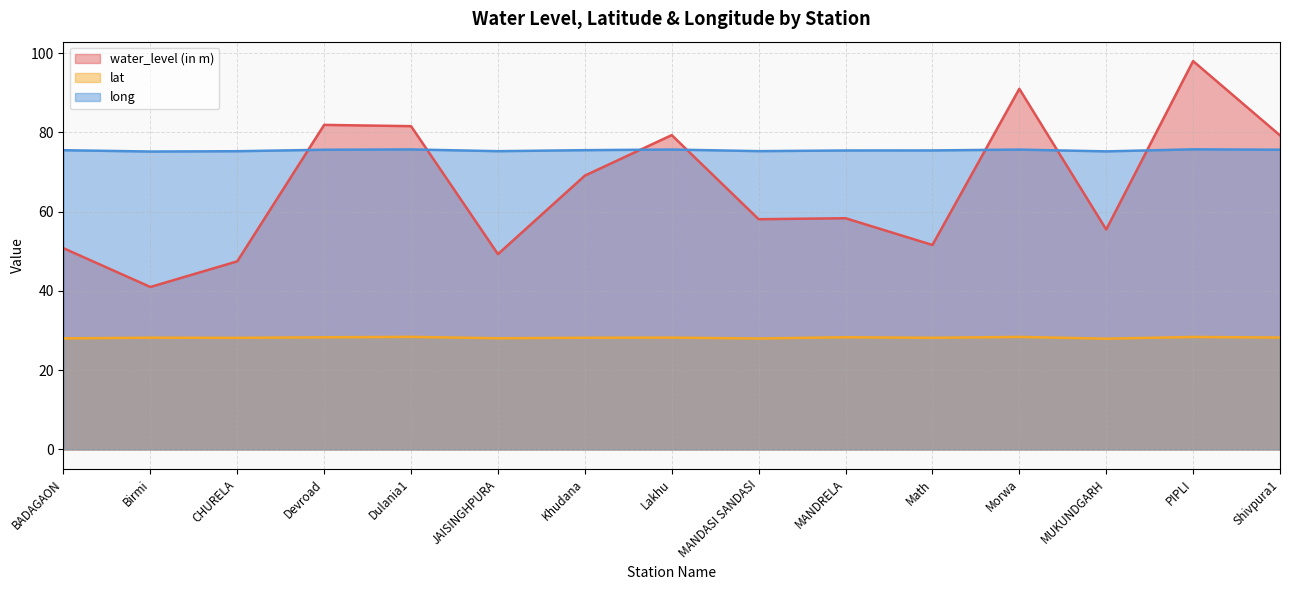

Does the chart display data point markers on the line(s)?

No